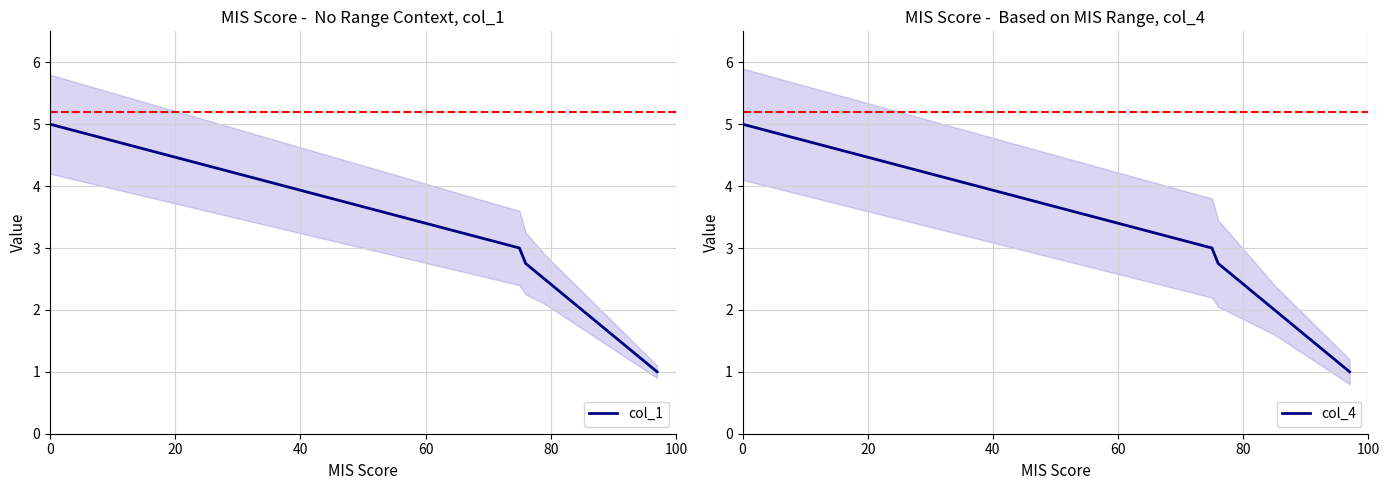

Does the chart have visible grid lines?

Yes